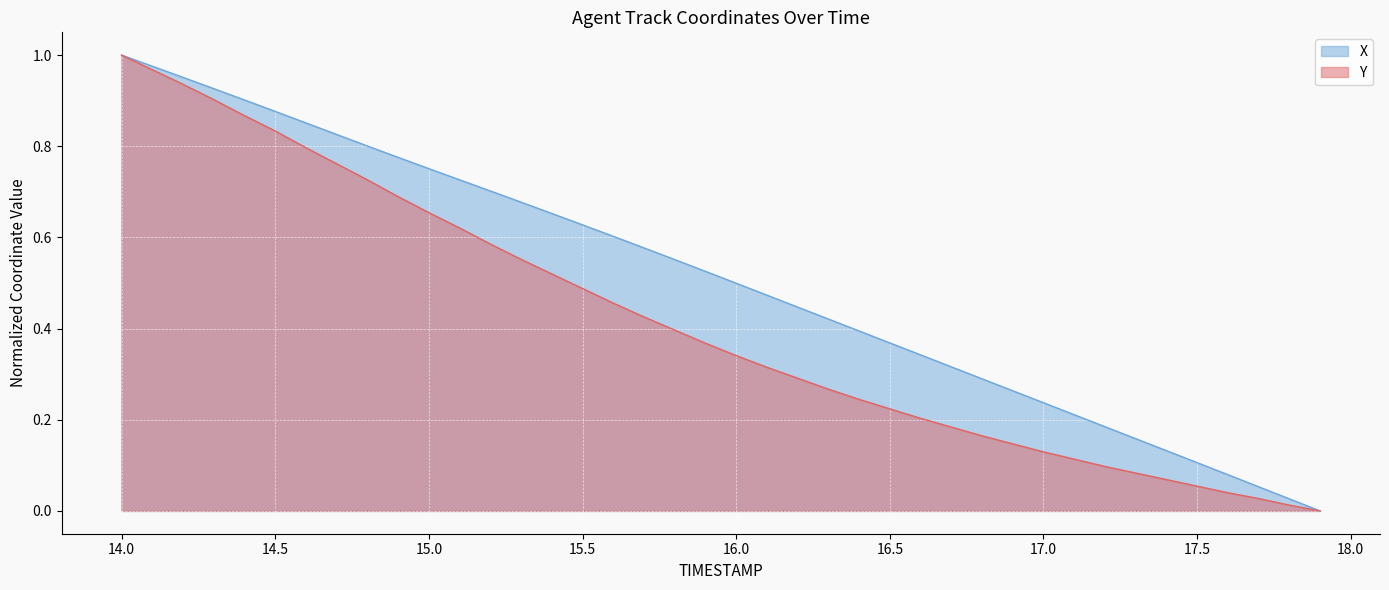

What is the difference between the second highest and minimum values in the X series?

1.0